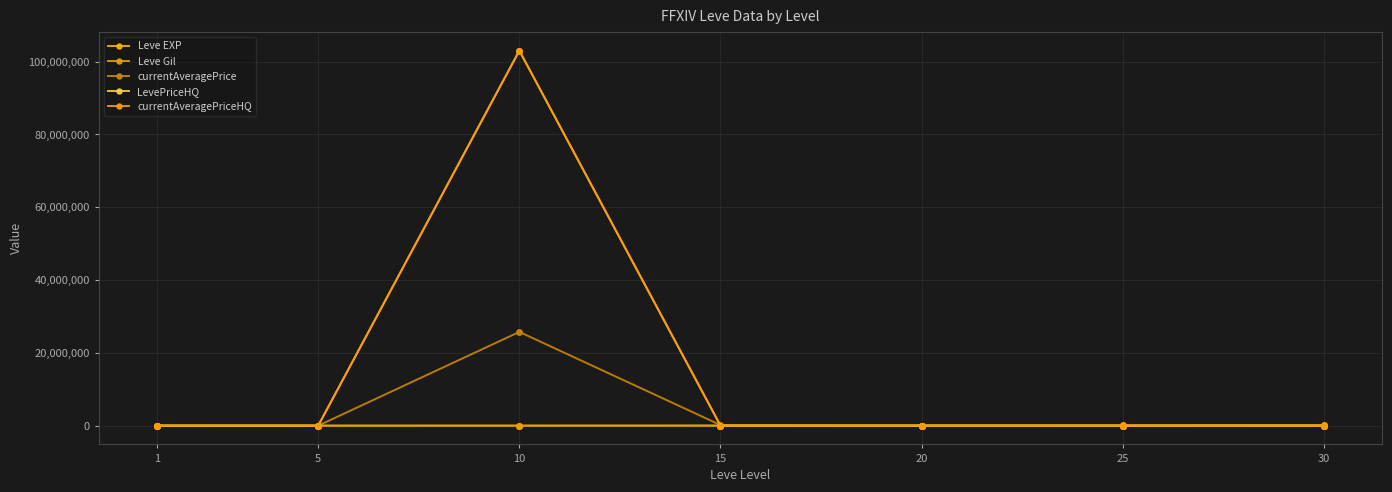

How many distinct data groups are displayed?

5